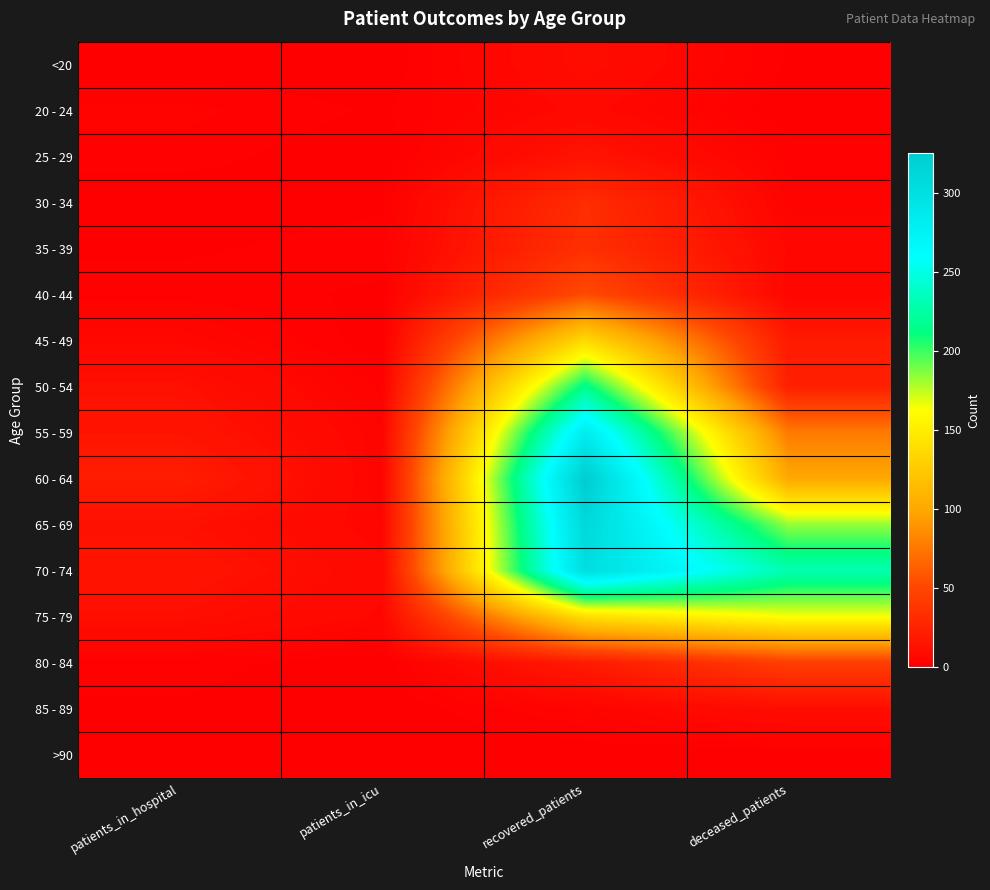

Which label corresponds to the smallest value in the chart?

patients_in_hospital